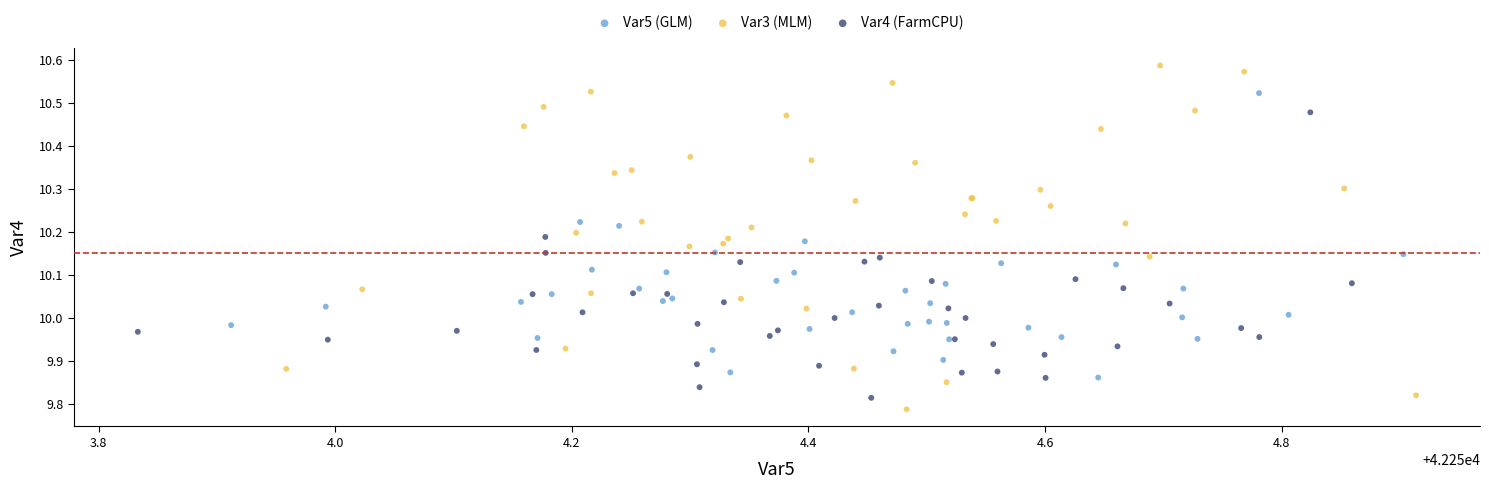

Which series reaches the minimum Y coordinate?

Var3 (MLM)